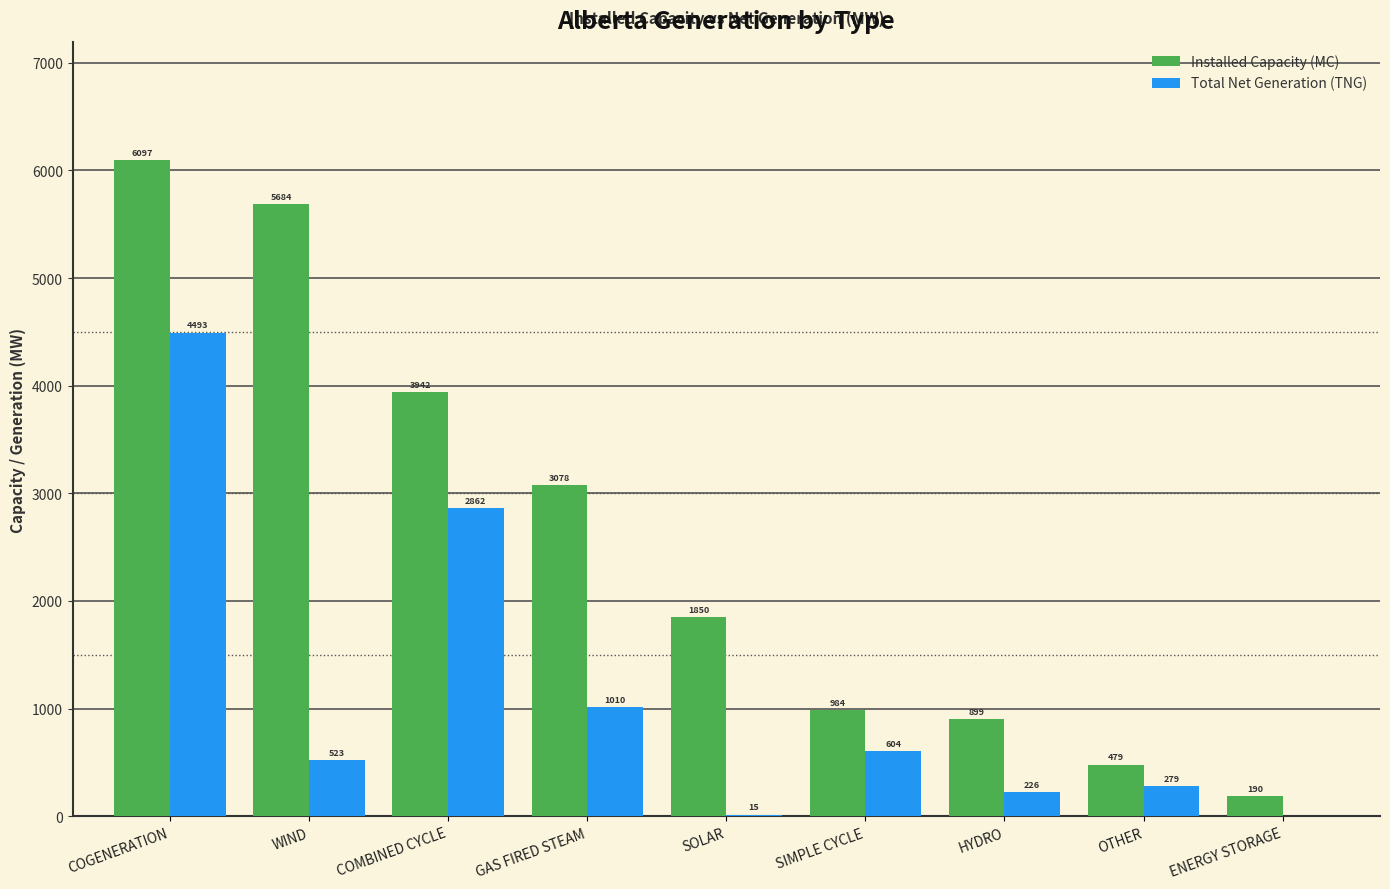

Reading left to right, what are all the values shown in this chart?

Installed Capacity (MC): COGENERATION=6097	WIND=5684	COMBINED CYCLE=3942	GAS FIRED STEAM=3078	SOLAR=1850	SIMPLE CYCLE=984	HYDRO=899	OTHER=479	ENERGY STORAGE=190
Total Net Generation (TNG): COGENERATION=4493	WIND=523	COMBINED CYCLE=2862	GAS FIRED STEAM=1010	SOLAR=15	SIMPLE CYCLE=604	HYDRO=226	OTHER=279	ENERGY STORAGE=0